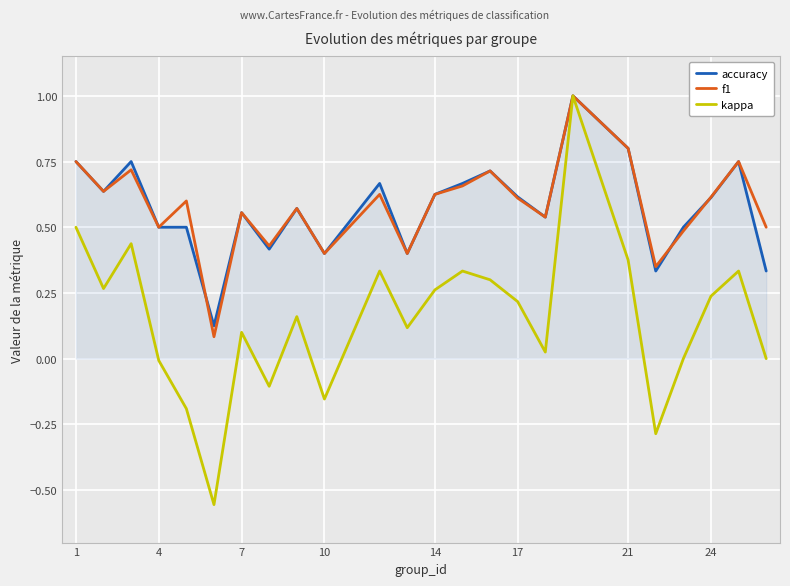

What is the highest value of the f1 series?

1.0